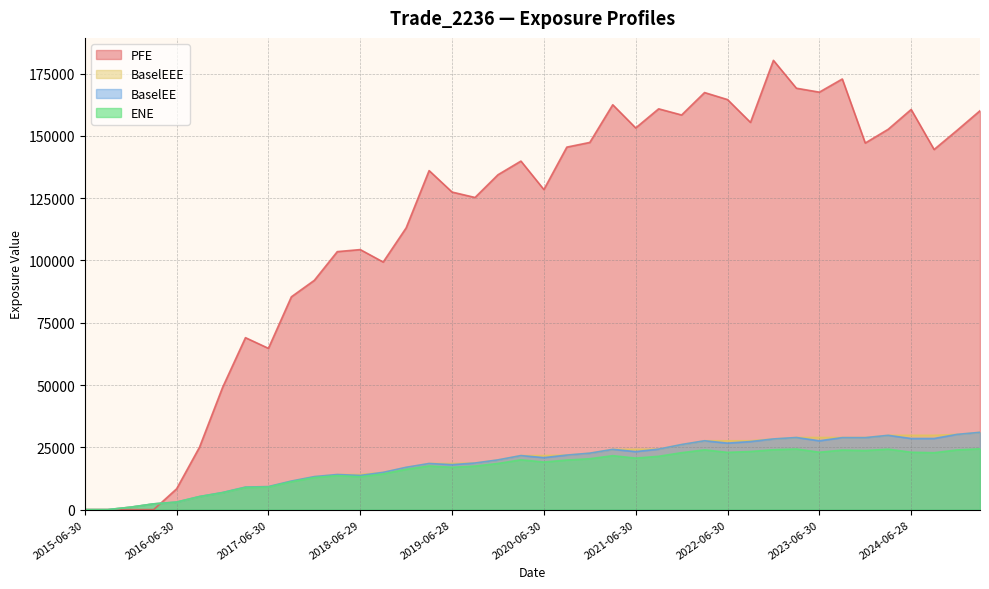

What is the maximum value for BaselEE?

31024.4